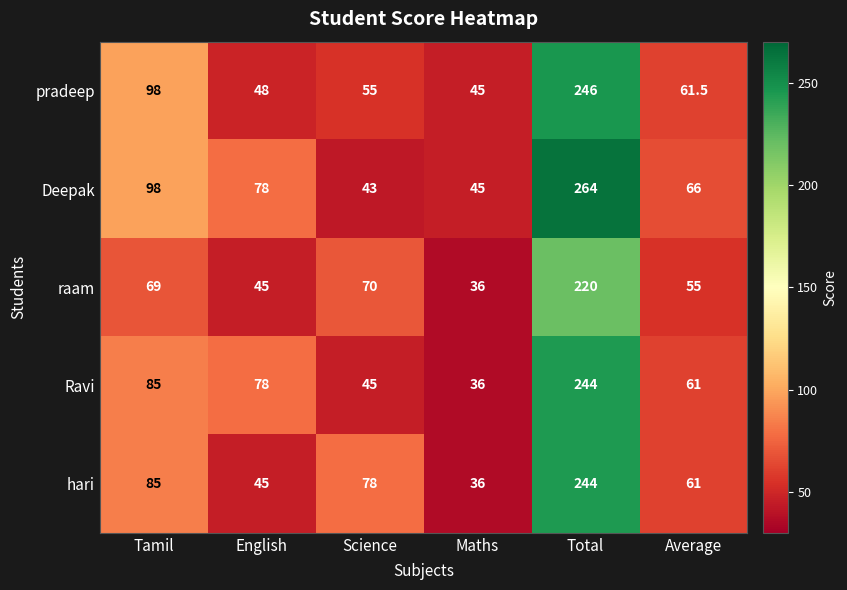

Reading left to right, what are all the values shown in this chart?

pradeep: 98.0	48.0	55.0	45.0	246.0	61.5
Deepak: 98.0	78.0	43.0	45.0	264.0	66.0
raam: 69.0	45.0	70.0	36.0	220.0	55.0
Ravi: 85.0	78.0	45.0	36.0	244.0	61.0
hari: 85.0	45.0	78.0	36.0	244.0	61.0